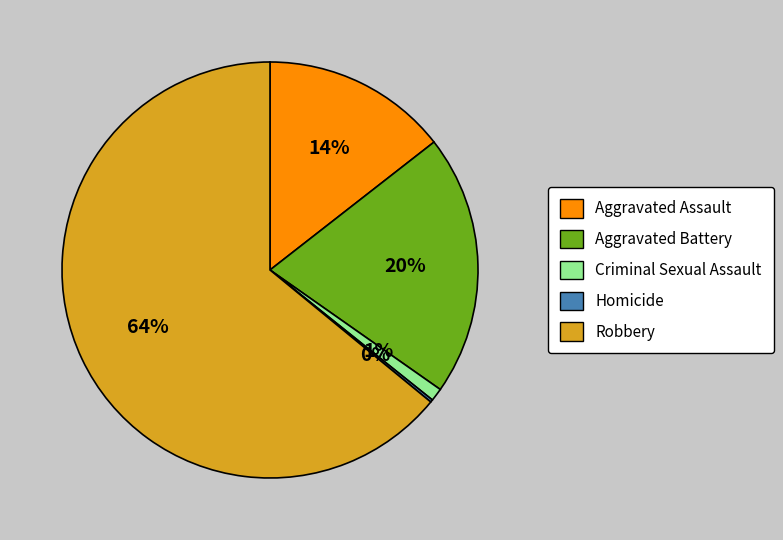

To the nearest percent, what percentage of the pie is Aggravated Assault?

14%